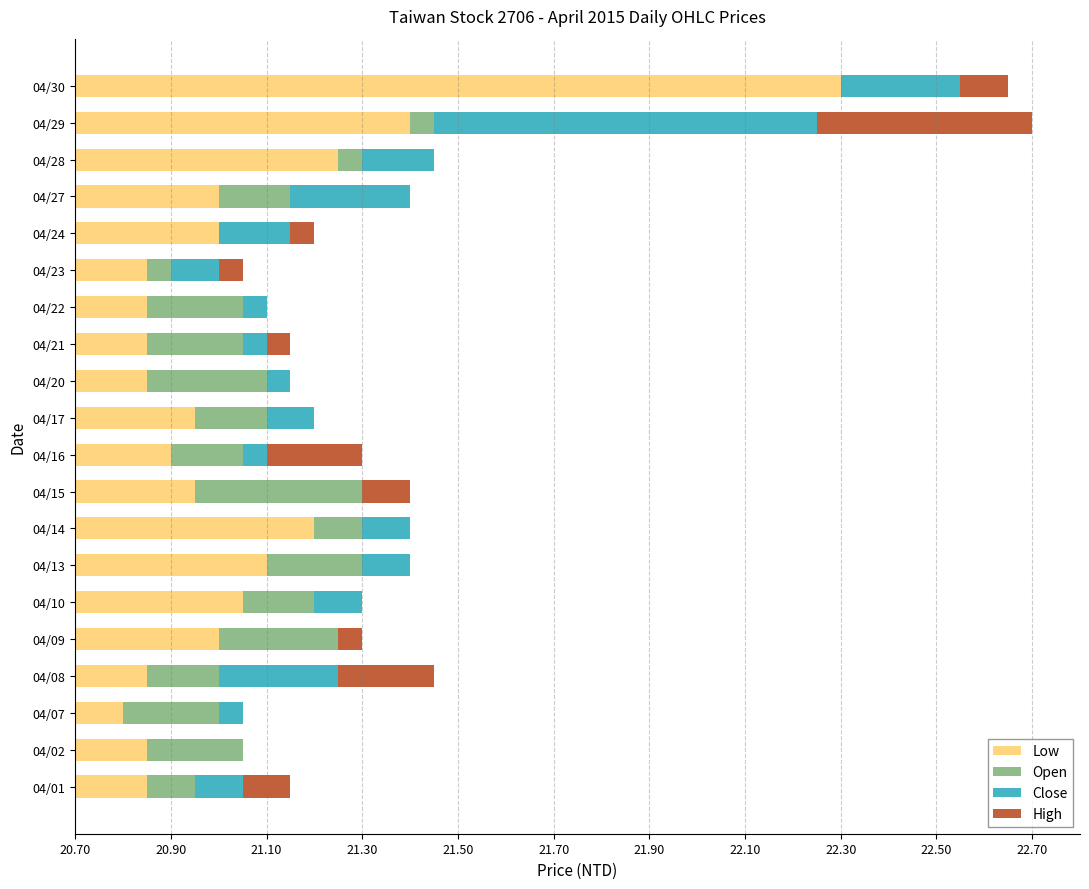

What are all the series names shown in the legend?

Low, Open, Close, High